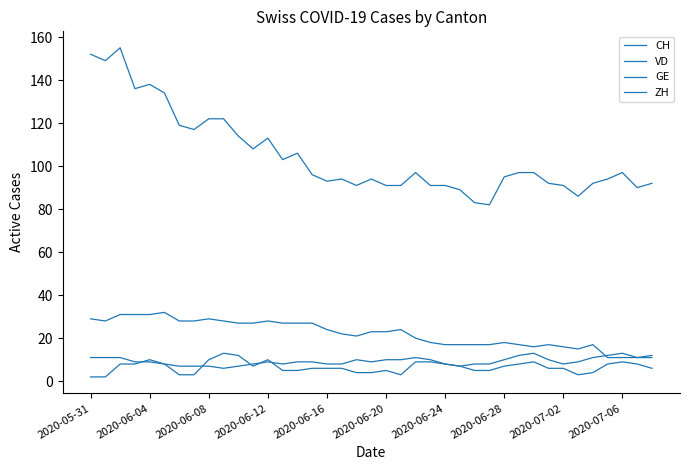

At how many categories does at least one series exceed 118?

9